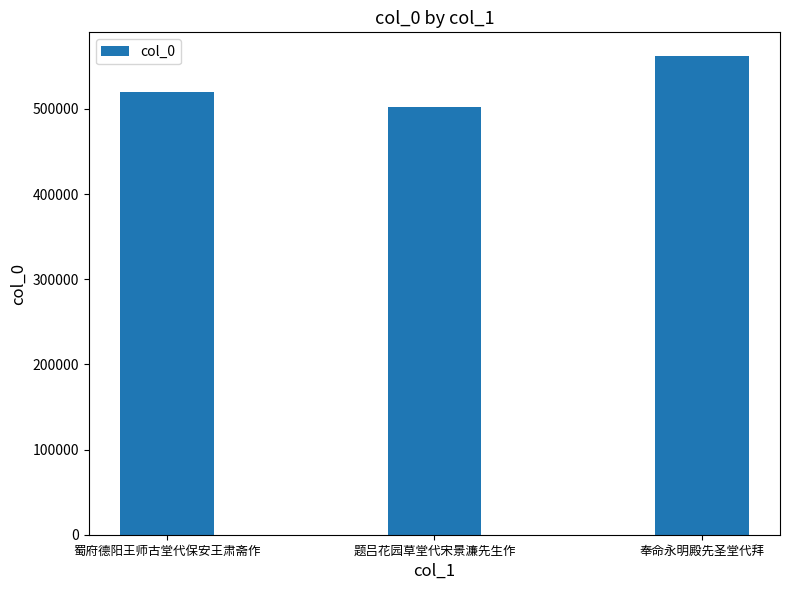

Reading left to right, what are all the values shown in this chart?

519370	502407	561735